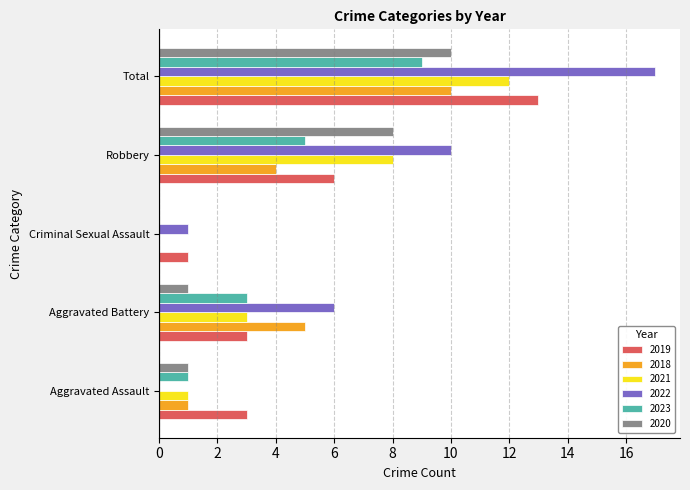

Which series changed the most between Aggravated Assault and Total?

2022